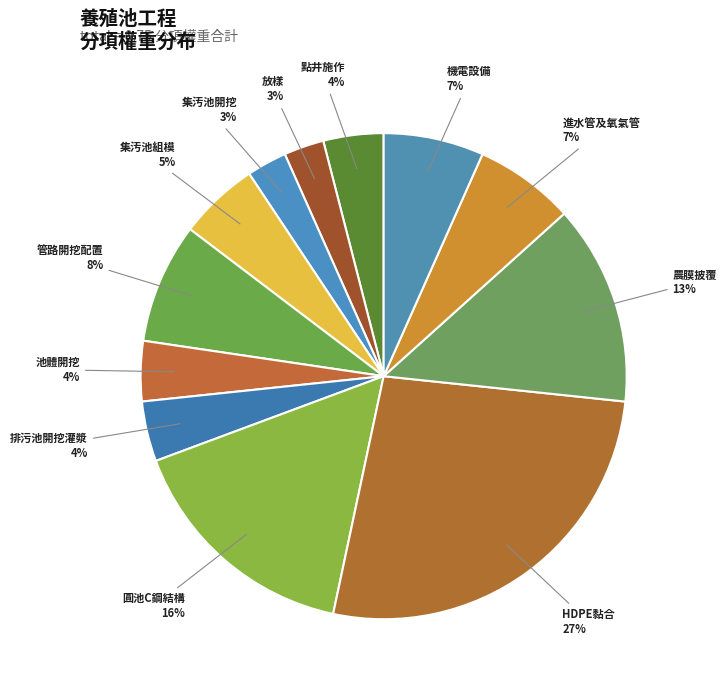

Which slice is the smallest?

放樣(集汚池及圓池)